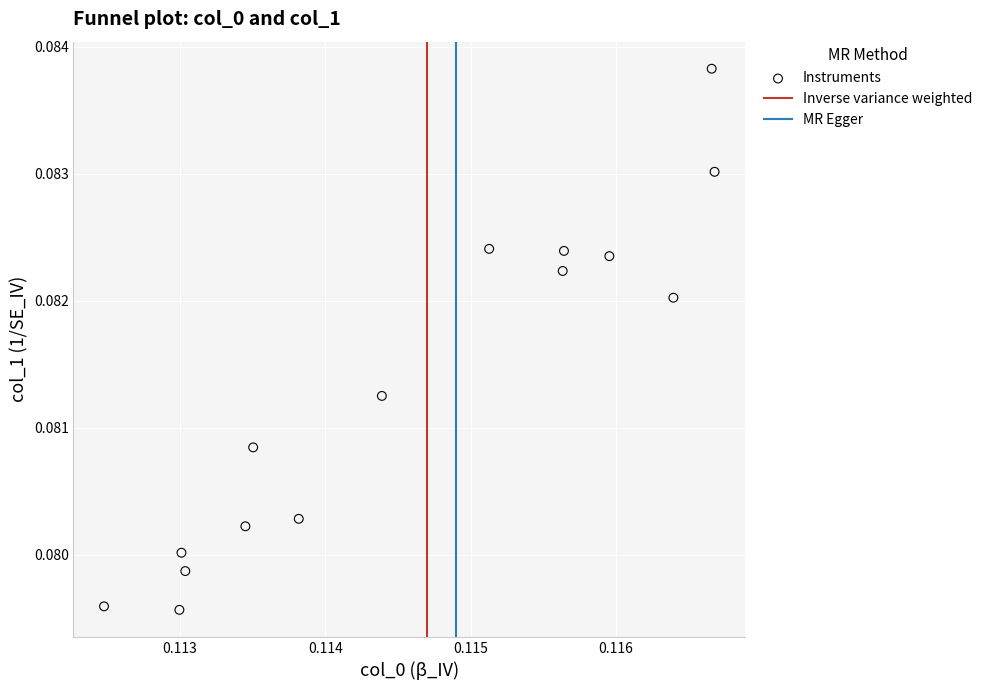

How many data points are displayed?

15